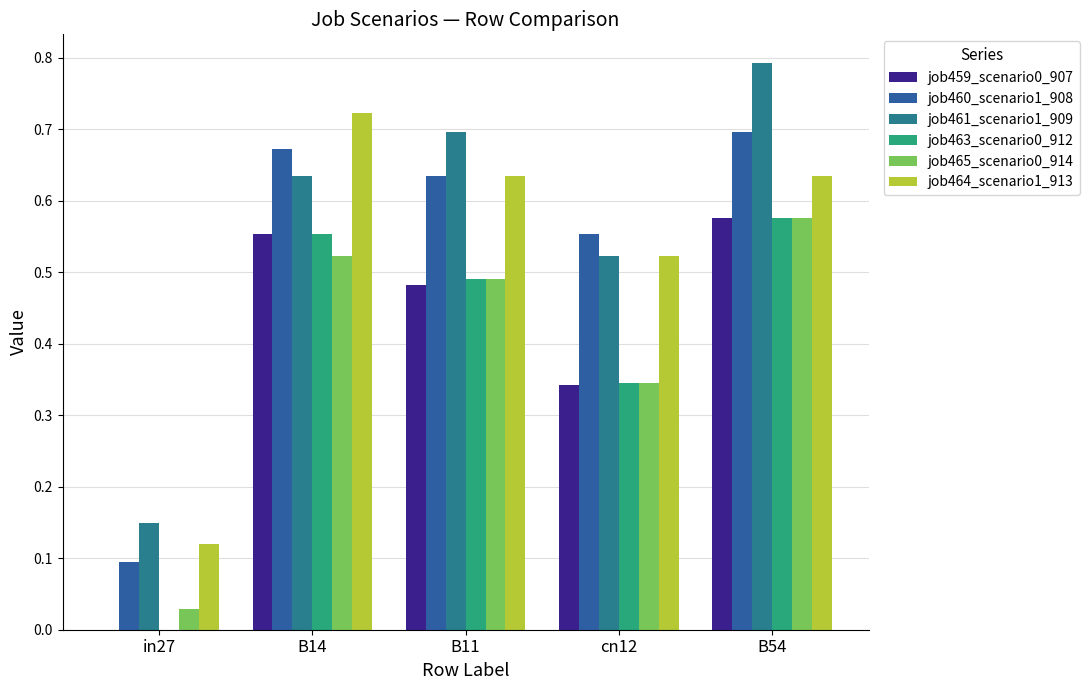

The job459_scenario0_907 series shows 0.6 at B54. True or false?

True